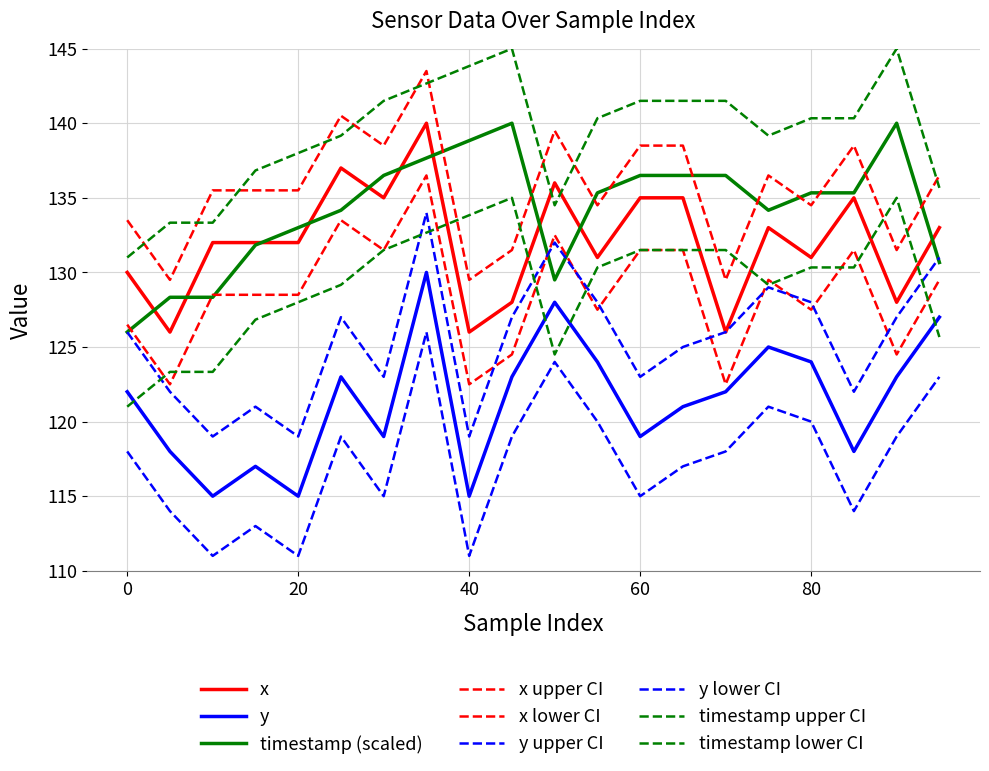

Is this an area chart (filled region under the line)?

No